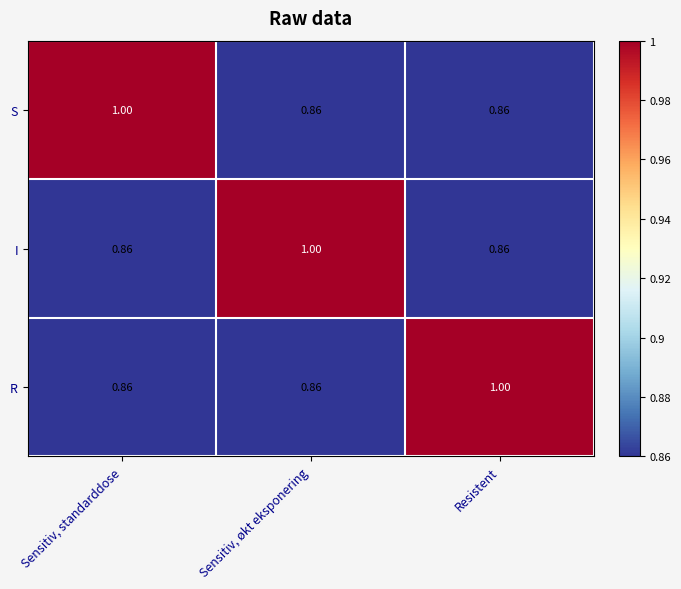

How many categories are shown in the chart?

3